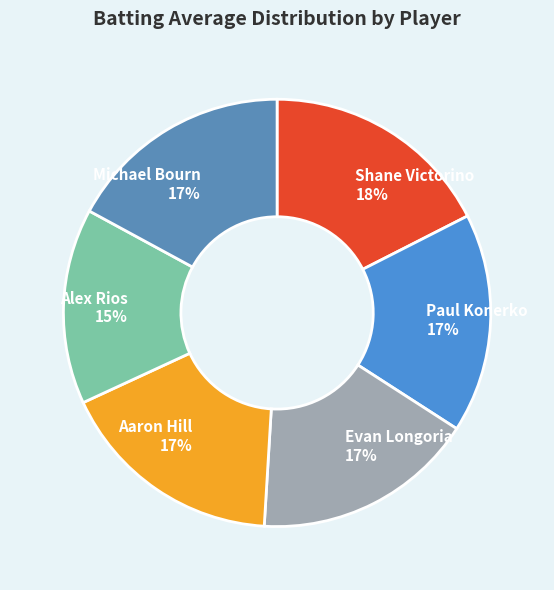

How many segments does this pie chart have?

6